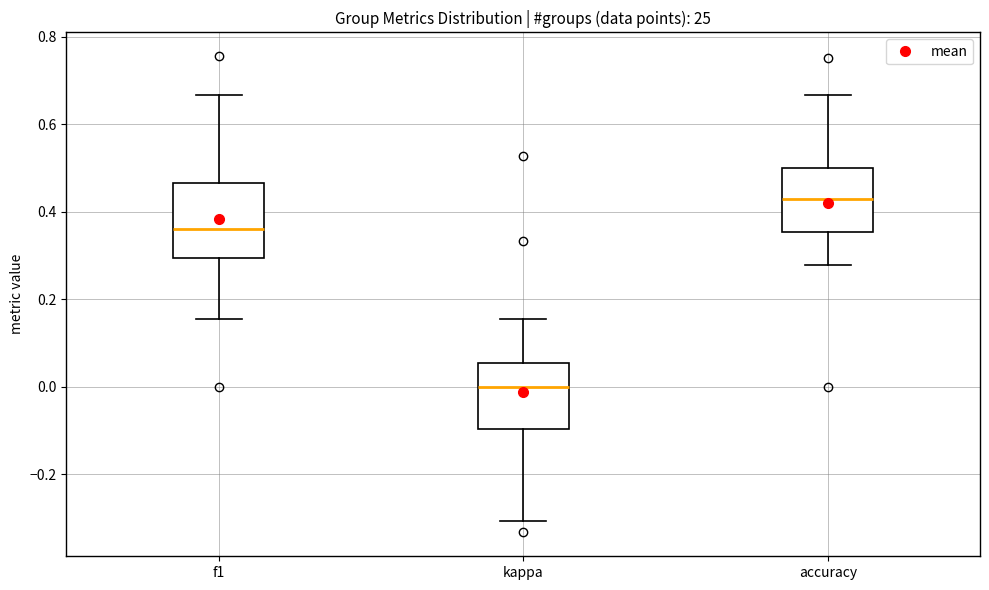

Where is the lower edge of the box for accuracy on the y-axis? The values are not printed on the chart, so give them approximately, as read against the axis.

0.36